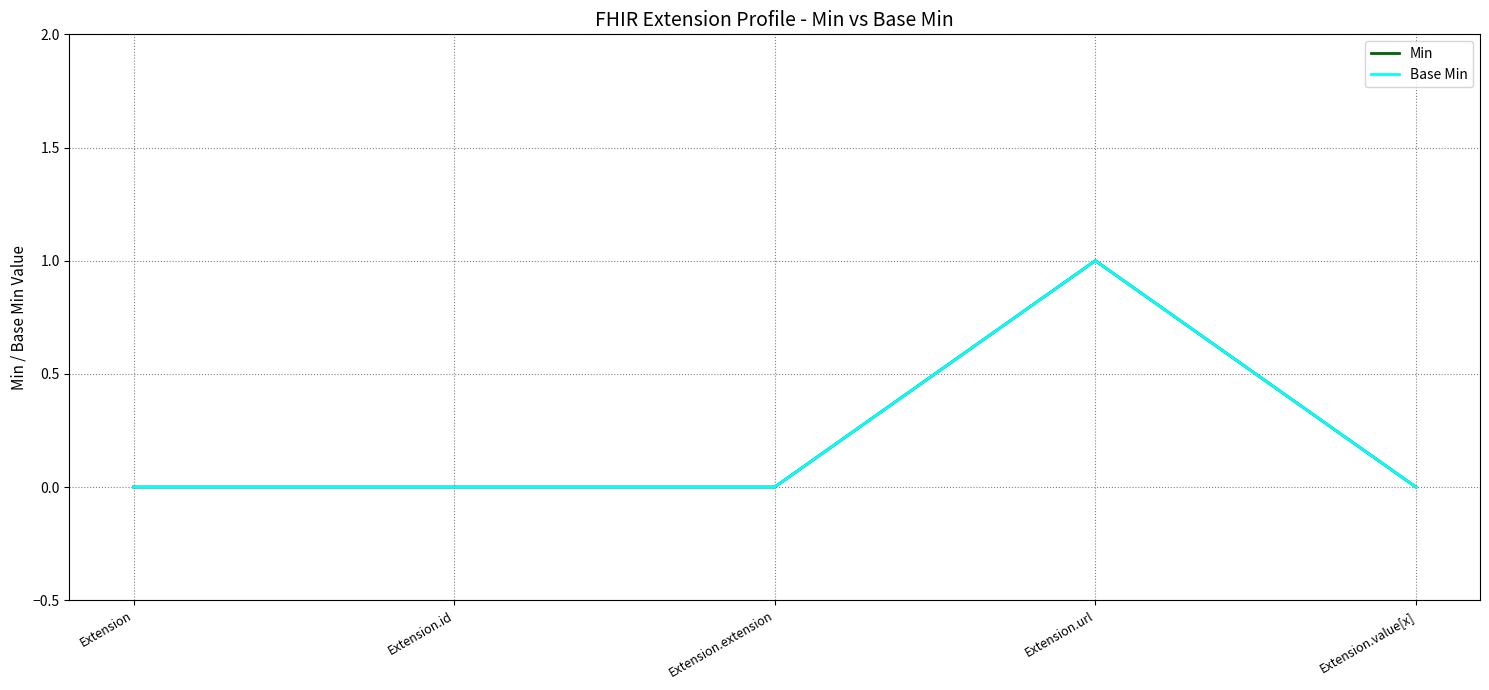

Which series has the widest spread of values?

Min